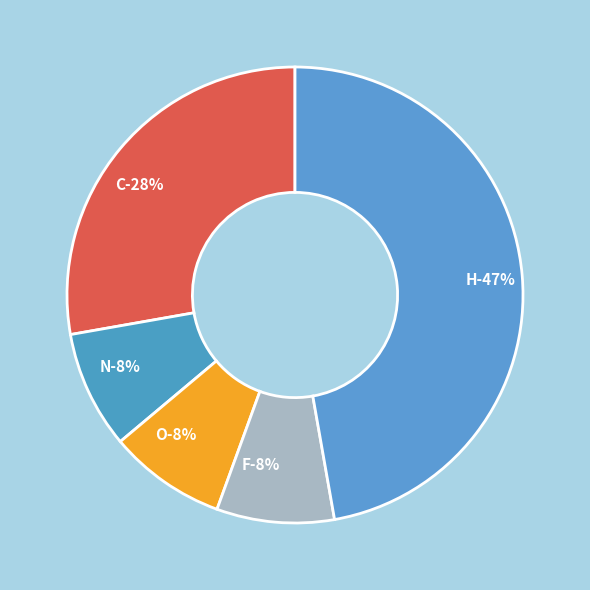

Which category has the smallest portion of the pie?

N